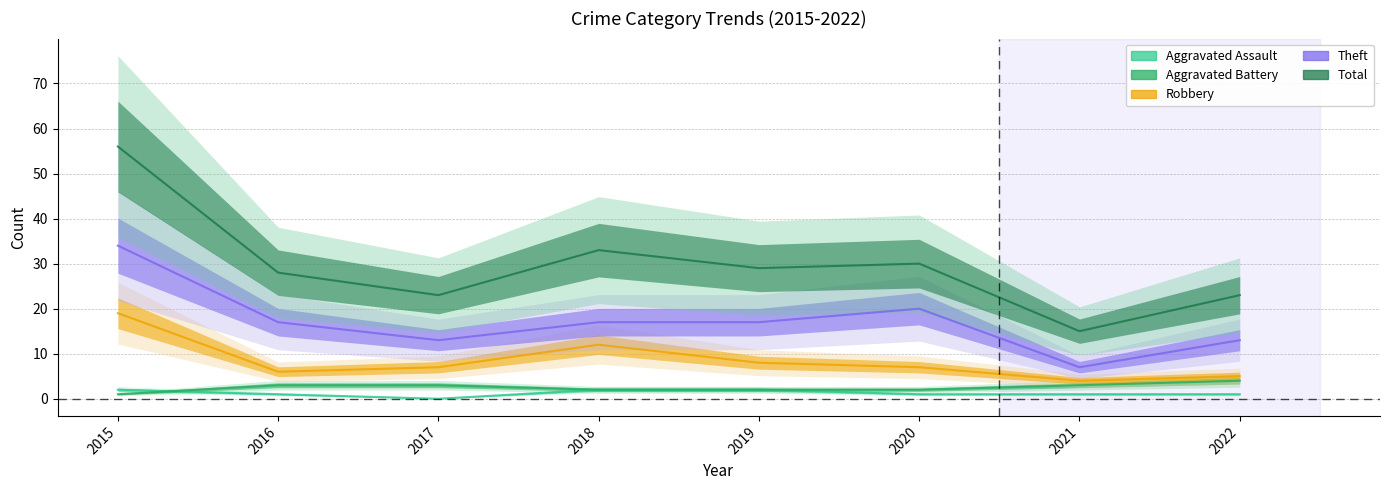

What is the spread (max minus min) of values at 2017?

23